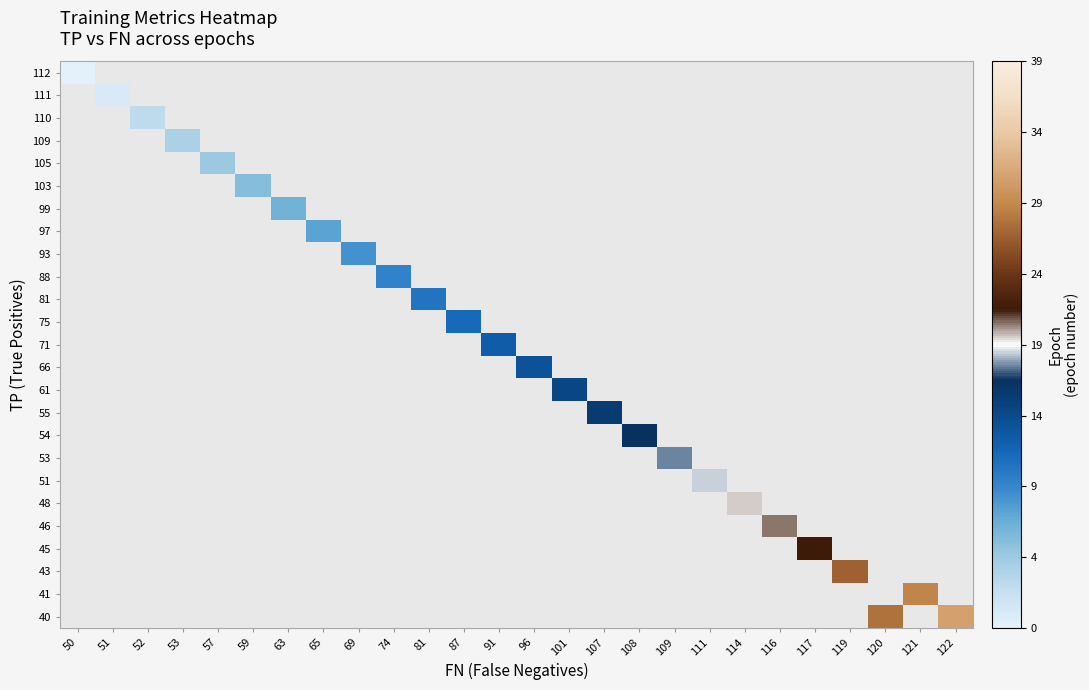

At how many categories does at least one series exceed 18?

8